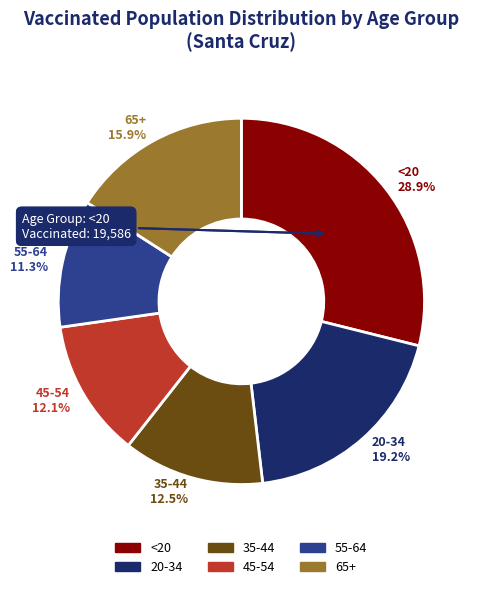

Count the number of slices in the pie.

6